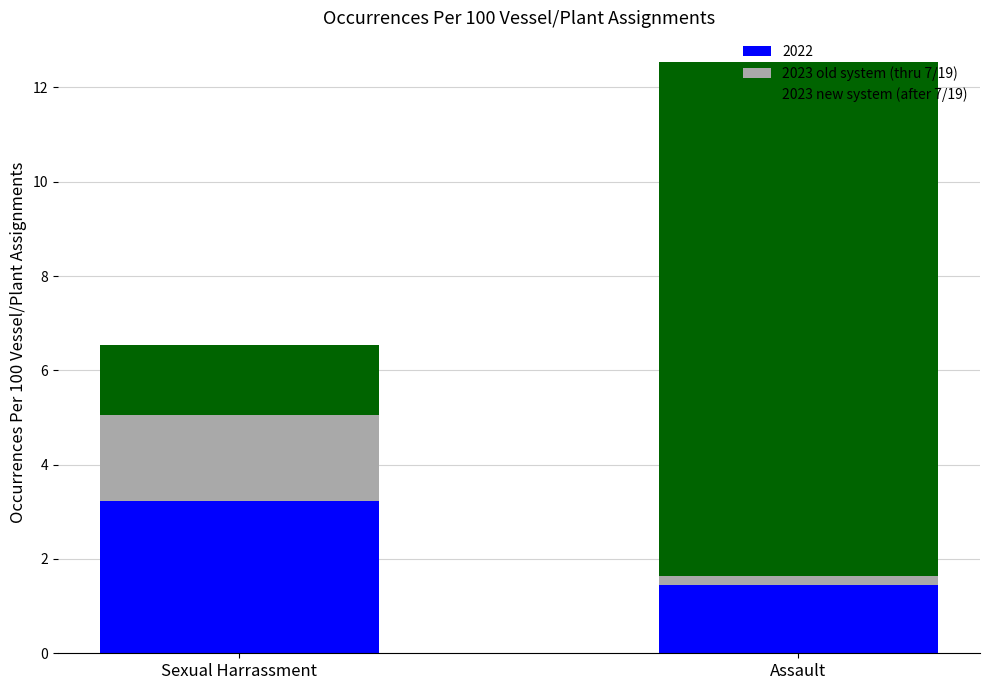

Where does the 2022 series first go above 3?

Sexual Harrassment